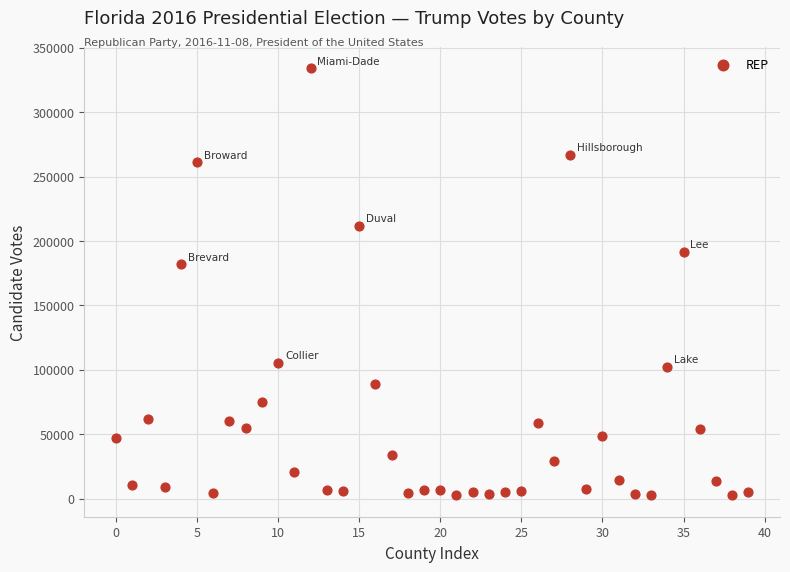

What is the range of Y values (max minus min)?

331456